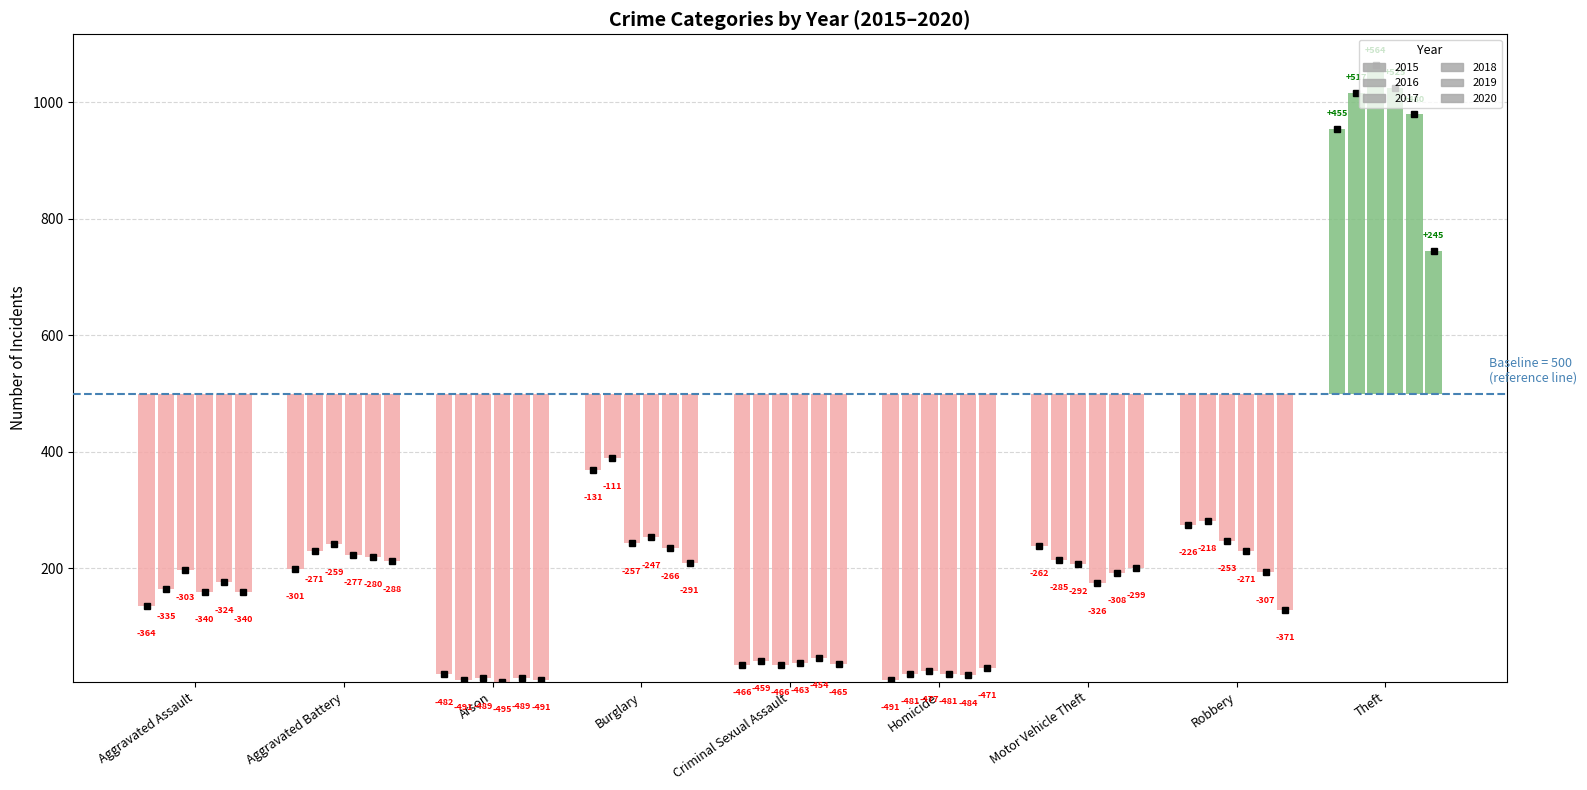

What is the average value of the 2017 series?

252